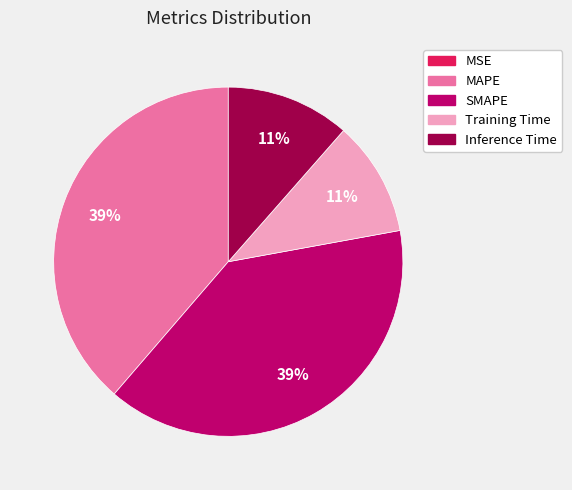

To the nearest percent, what is the average slice percentage?

20%